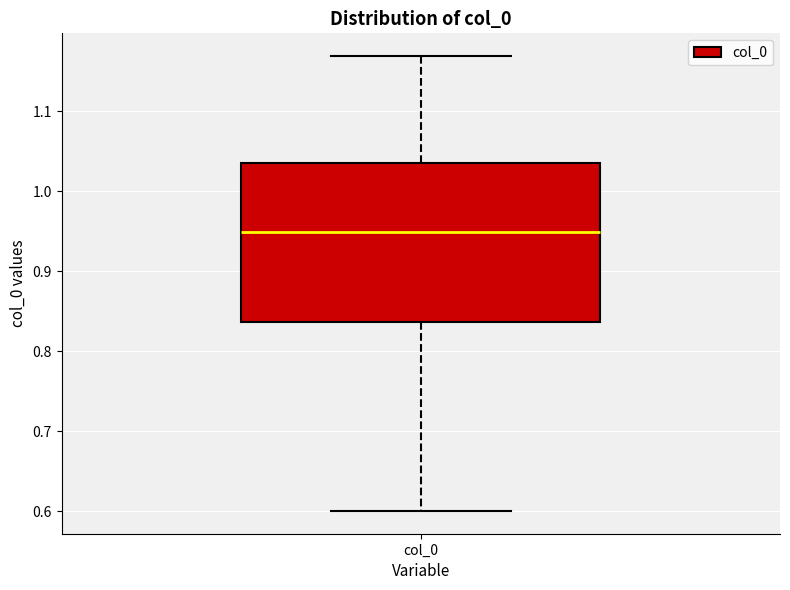

Read this box plot against the y-axis: the position of the median line, the range covered by the box, and the ends of both whiskers. The values are not printed on the chart, so give them approximately, as read against the axis.

median 0.95, box 0.84 to 1.03, whiskers 0.60 to 1.17